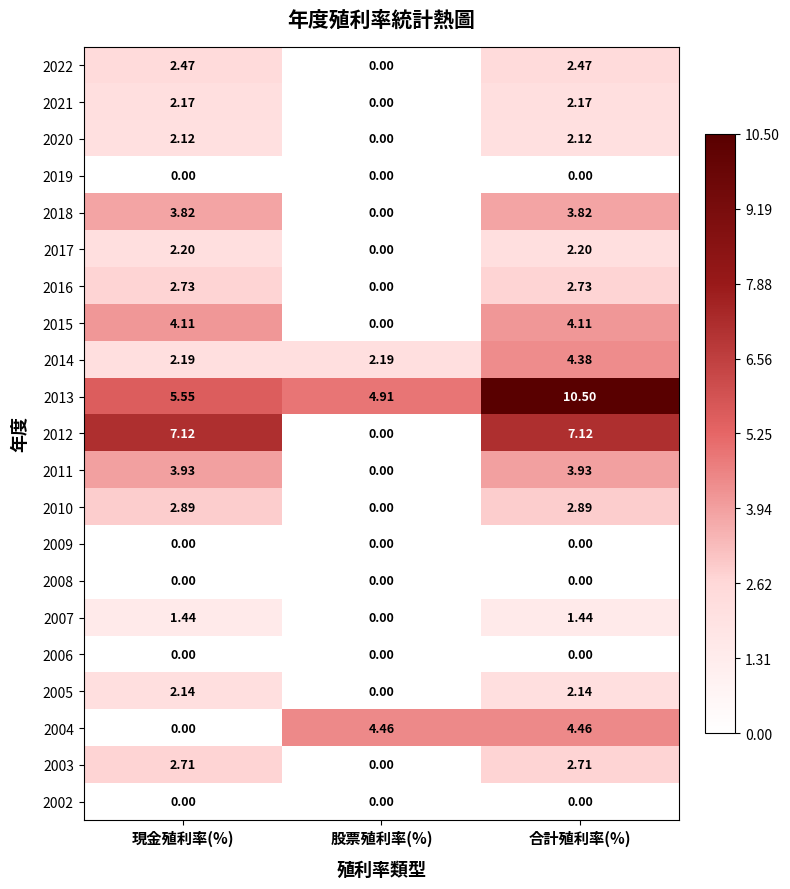

Is the value of 2013 at 合計殖利率(%) greater than the value of 2014 at 現金殖利率(%)?

Yes